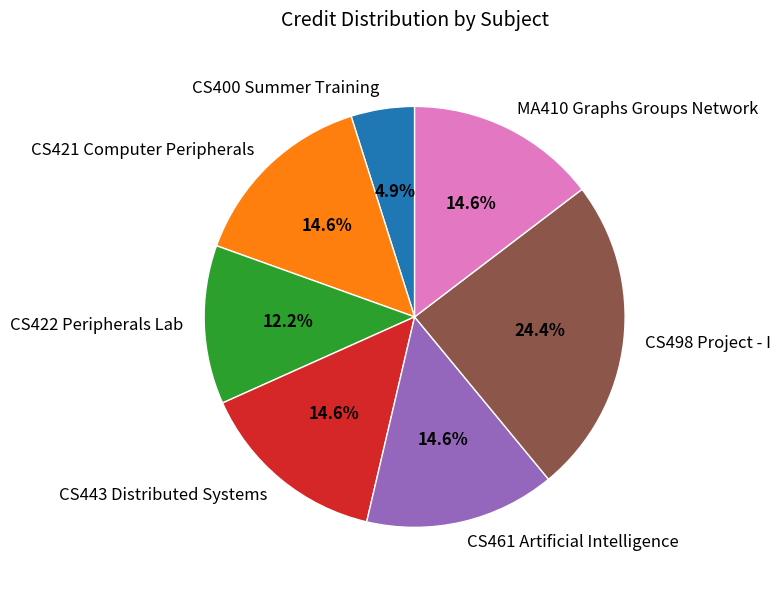

The CS400 Summer Training slice represents 5% of the pie. True or false?

True